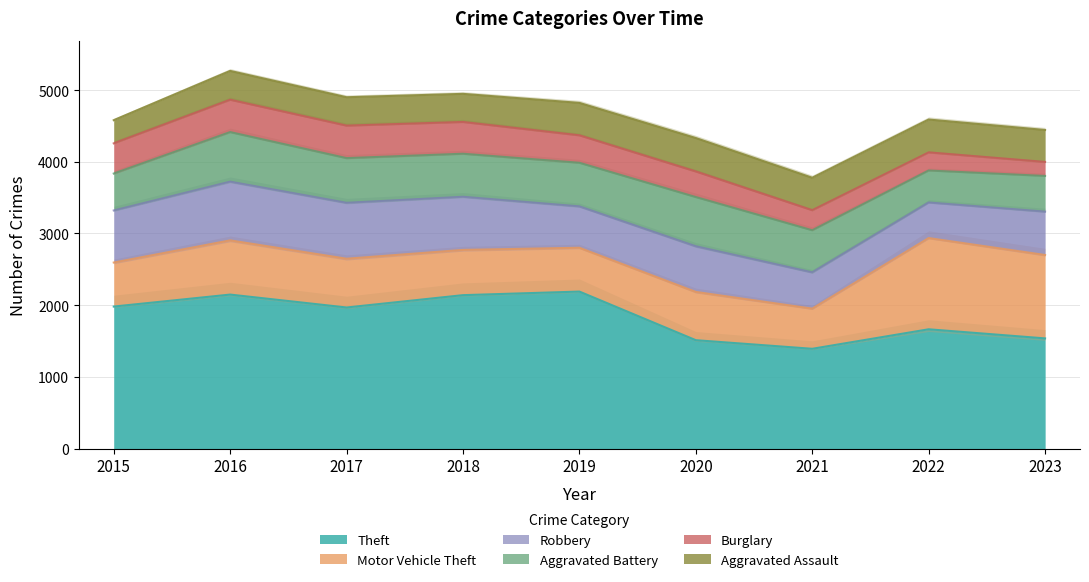

What are all the series names shown in the legend?

Theft, Motor Vehicle Theft, Robbery, Aggravated Battery, Burglary, Aggravated Assault